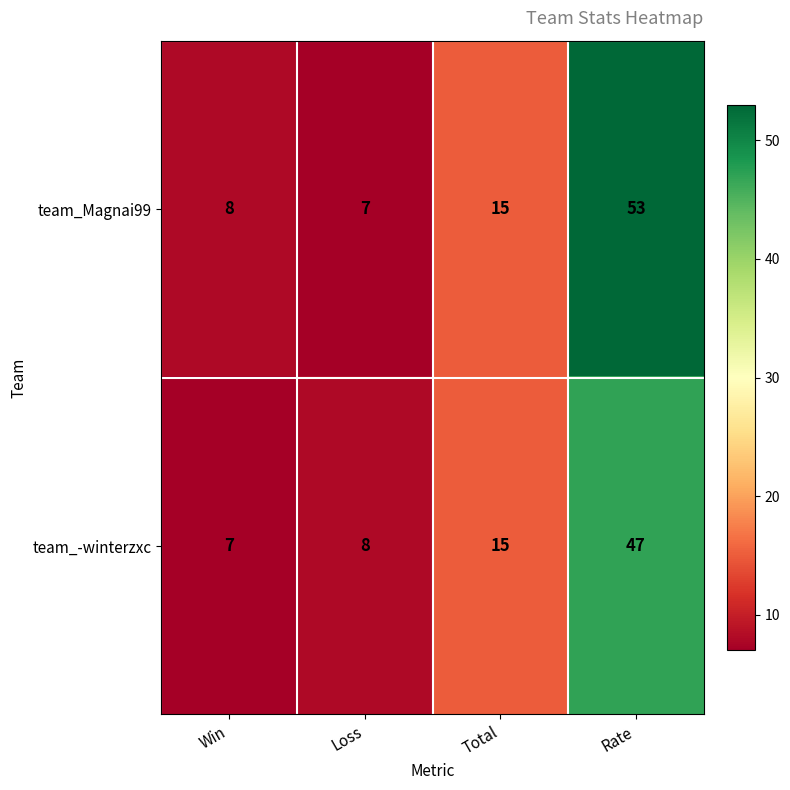

List the labels in order of team_-winterzxc value, largest first.

Rate, Total, Loss, Win